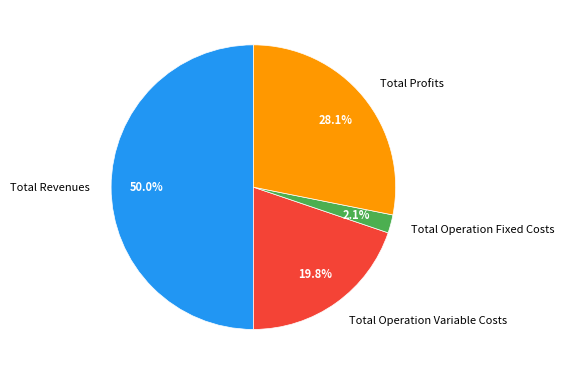

To the nearest percent, what is the difference between the largest and smallest slice percentages?

48%